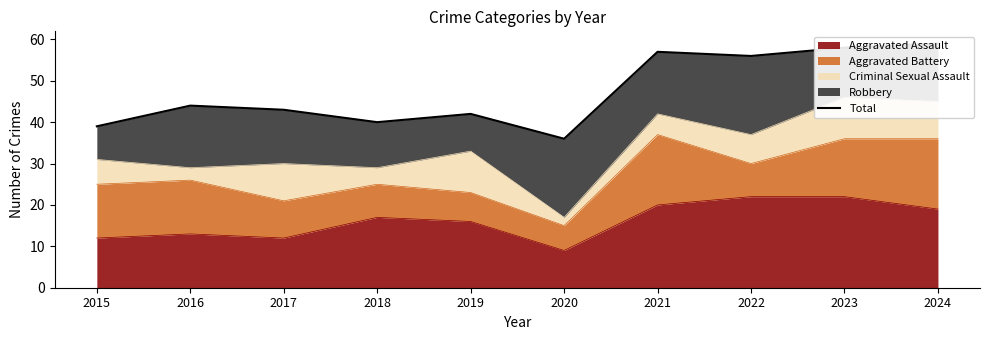

What is the value of the 1st point from the left?

39